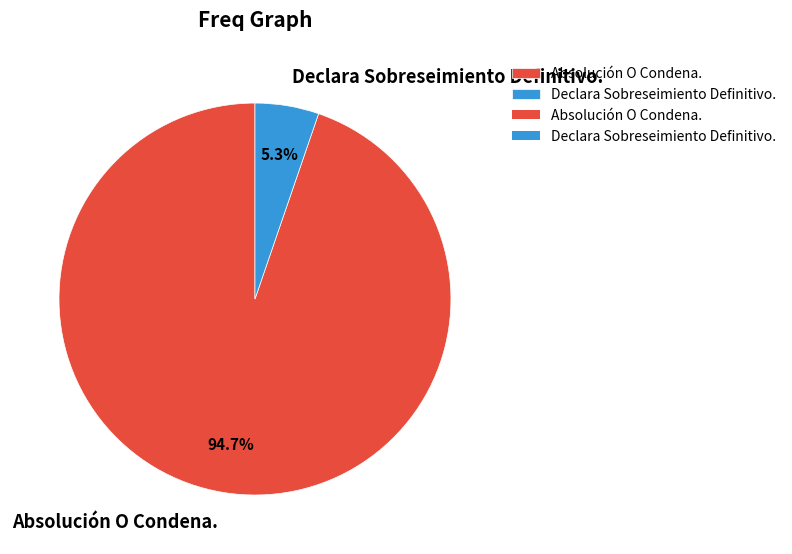

Between Absolución O Condena. and Declara Sobreseimiento Definitivo., which is larger?

Absolución O Condena.